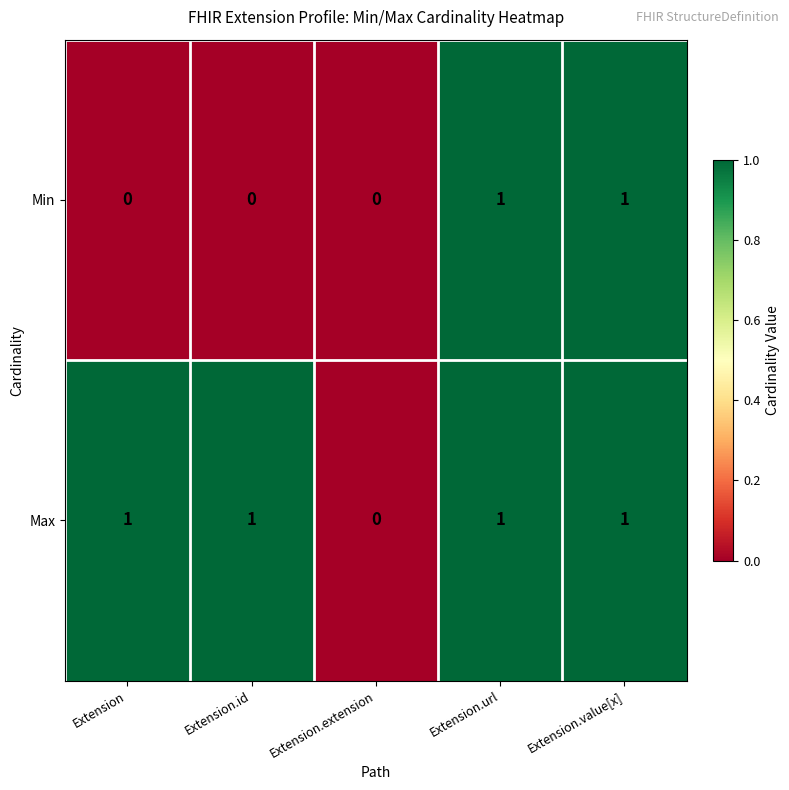

Is it true that Min equals -1 at Extension?

False